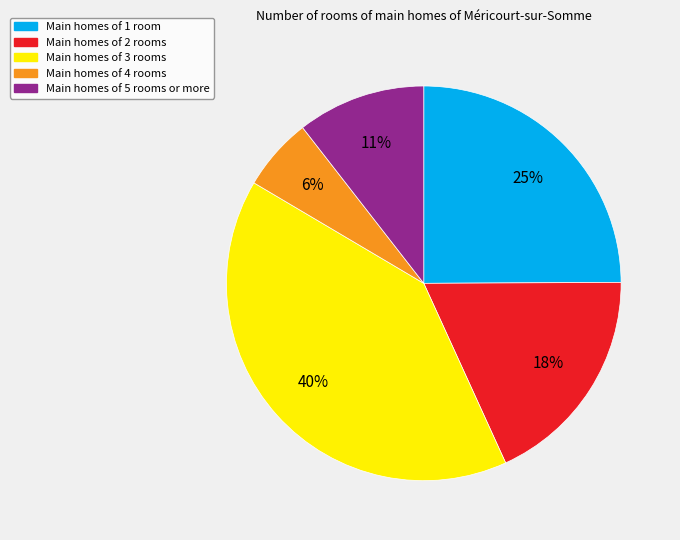

To the nearest percent, what is the average slice percentage?

20%